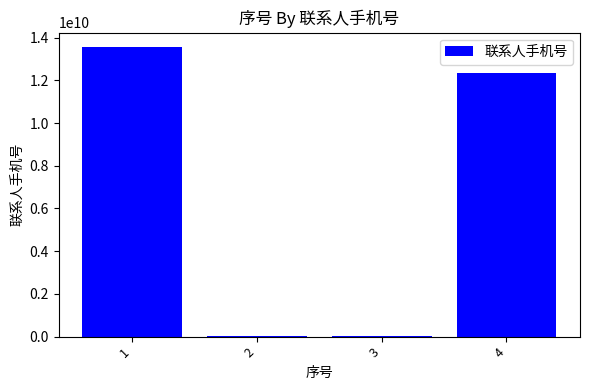

Where is the data nearest to the value 6781057553?

4